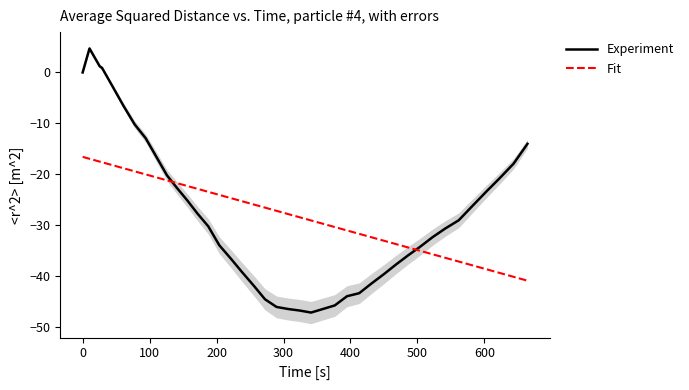

Which series changed the most between 19 and 28?

Experiment